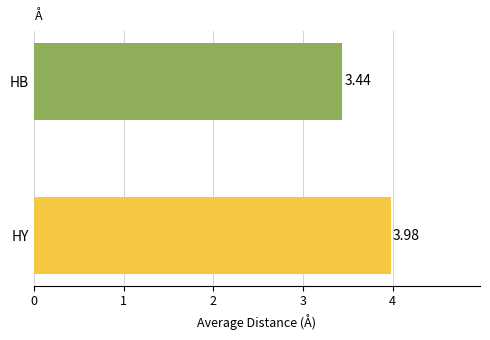

True or false: the data shows 2.3 at HY.

False